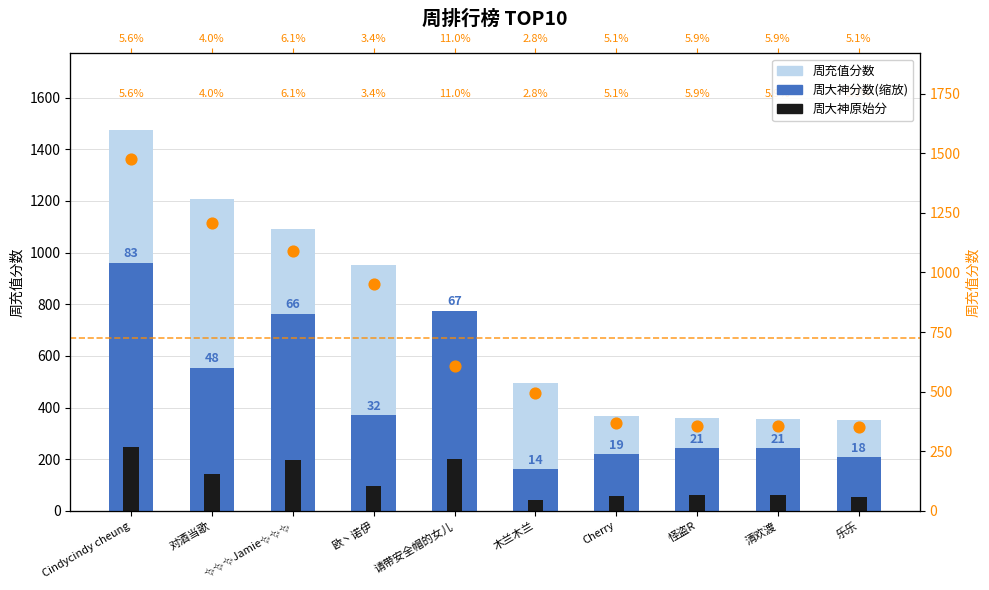

Which series has the largest total across all categories?

周充值分数